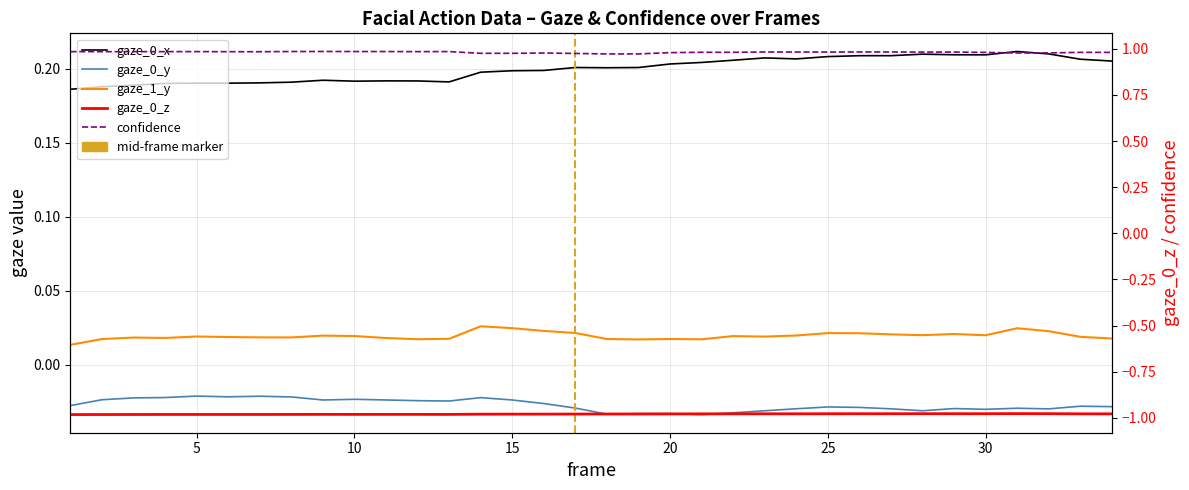

Between 5 and 25, which series saw the biggest shift?

gaze_0_x